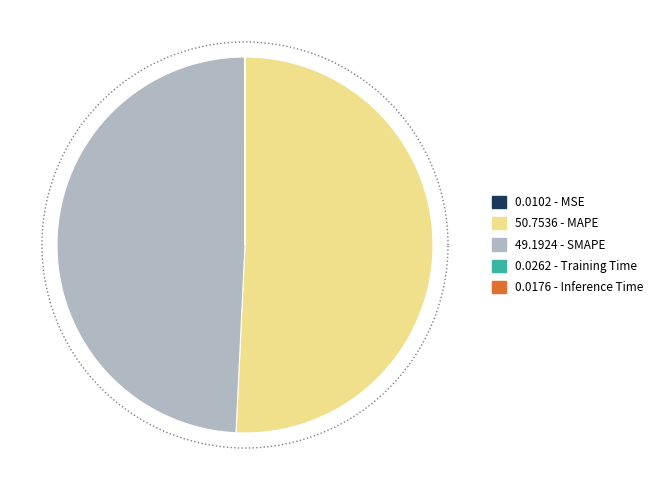

Rank the categories by value from lowest to highest.

MSE, Inference Time, Training Time, SMAPE, MAPE